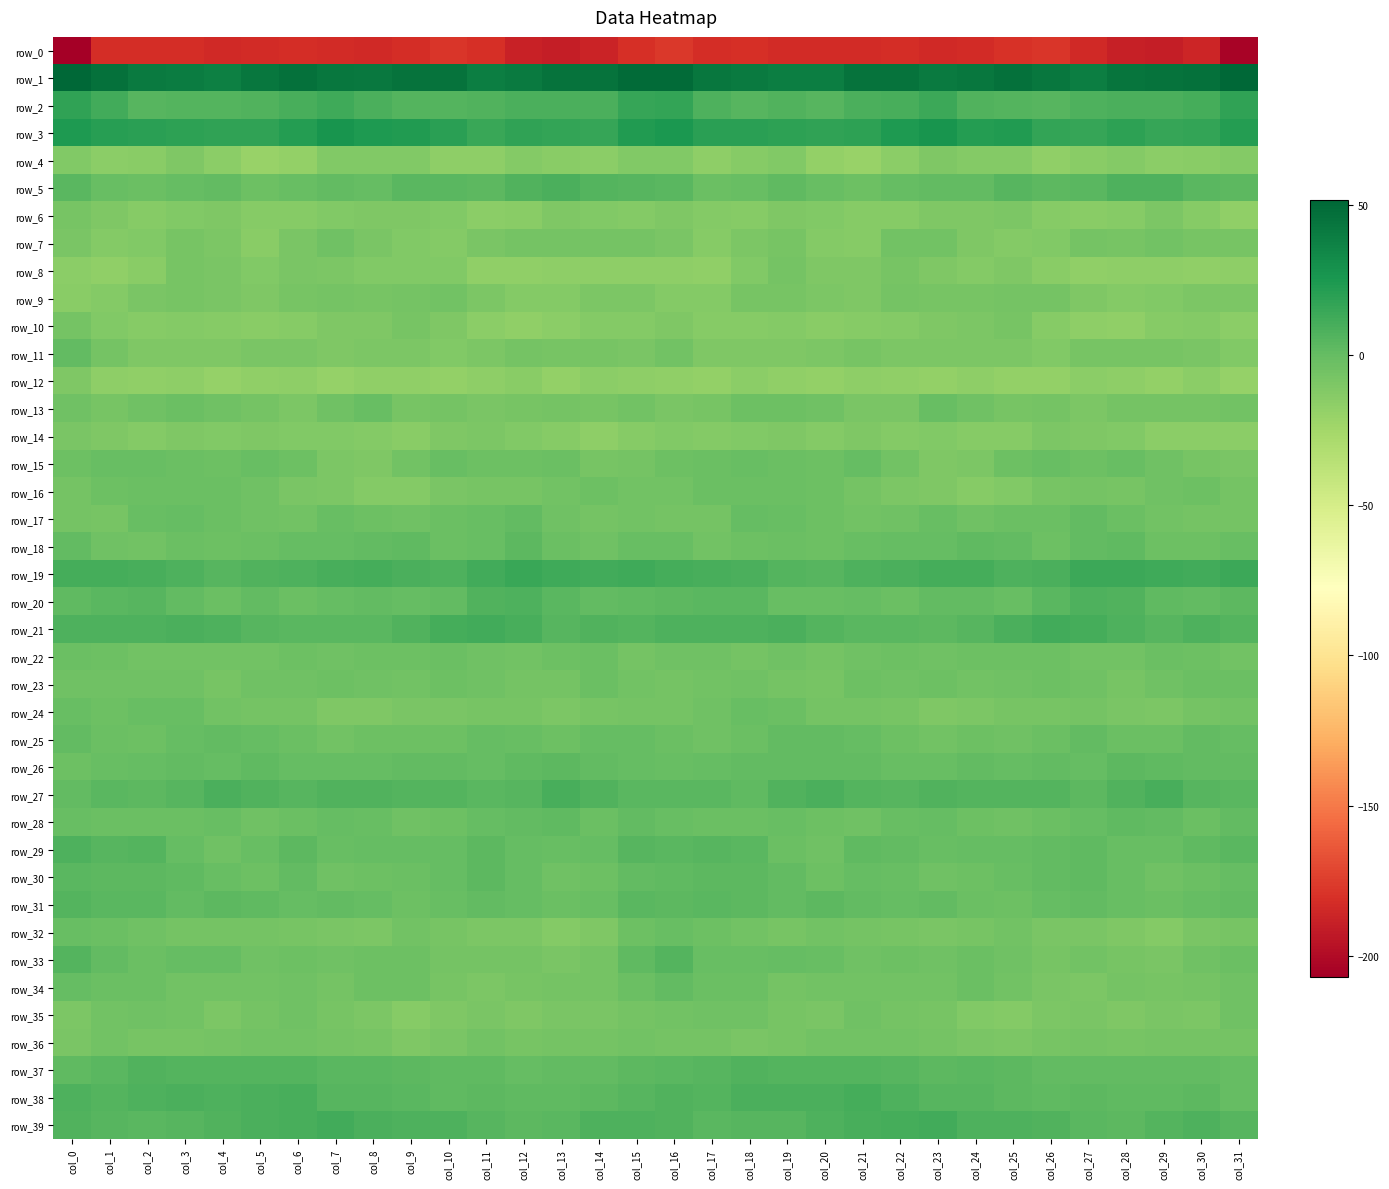

Between col_16 and col_30, which series saw the biggest shift?

row_33